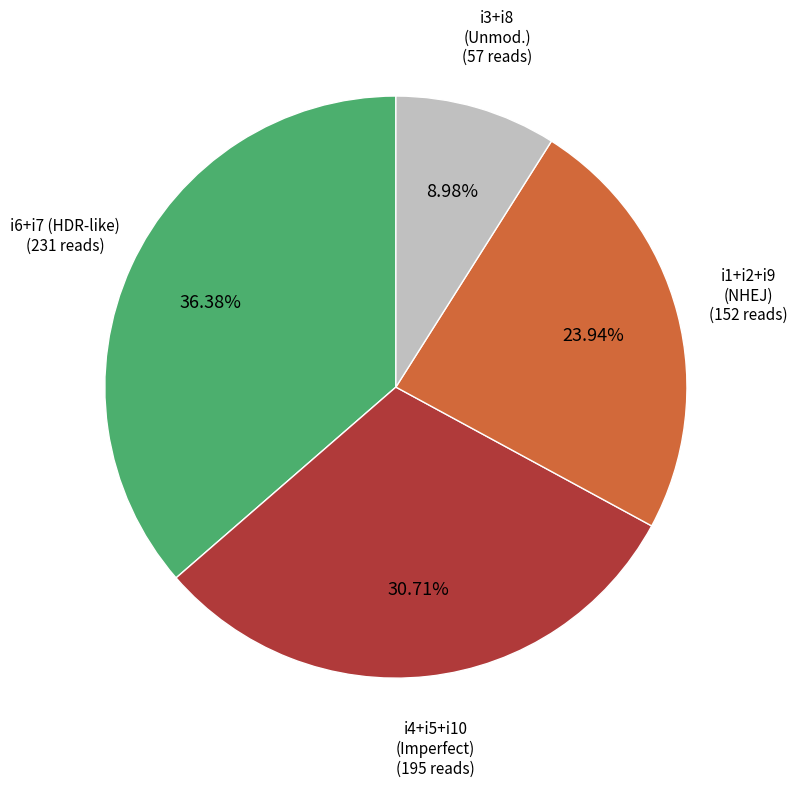

Does any single category account for the majority?

No